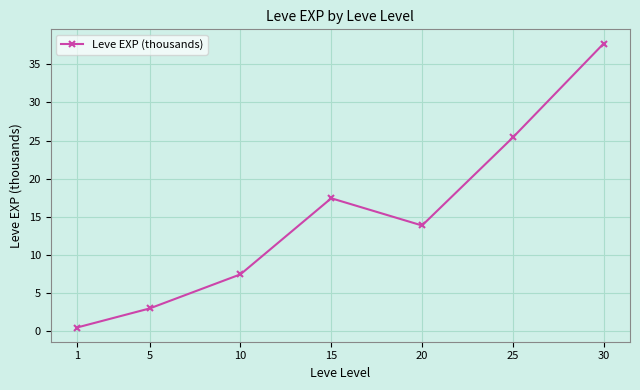

Between 20 and 25, which is larger?

25